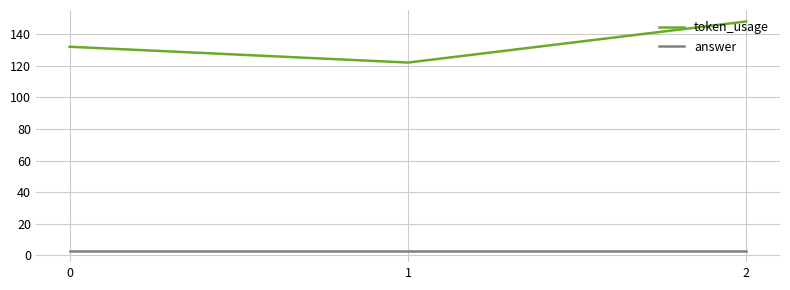

Count the number of categories in the chart.

3